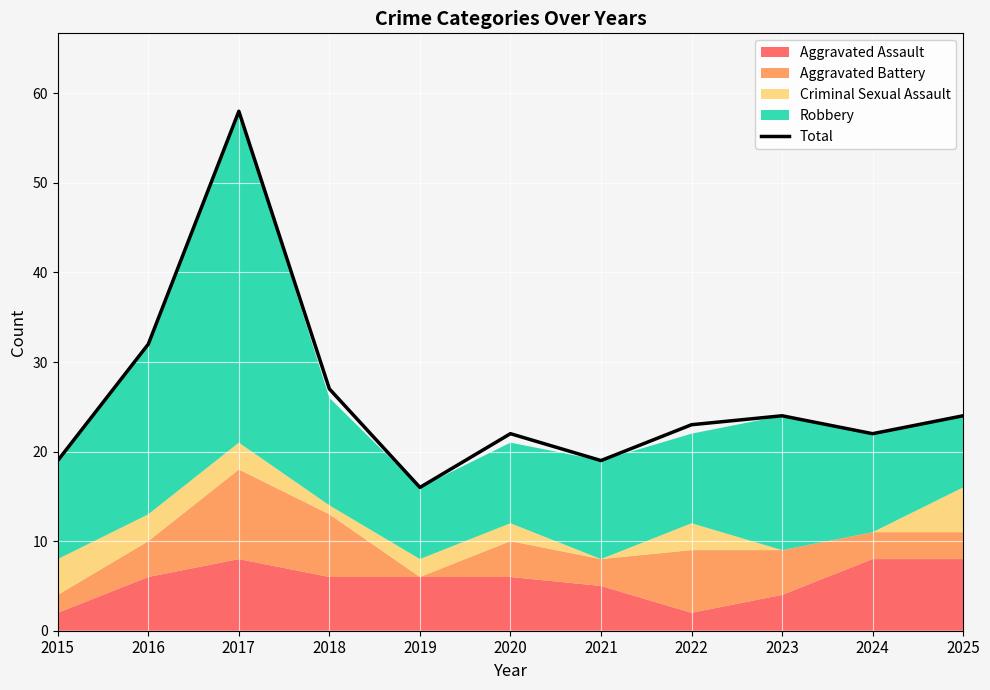

True or false: the data shows 22 at 2020.

True